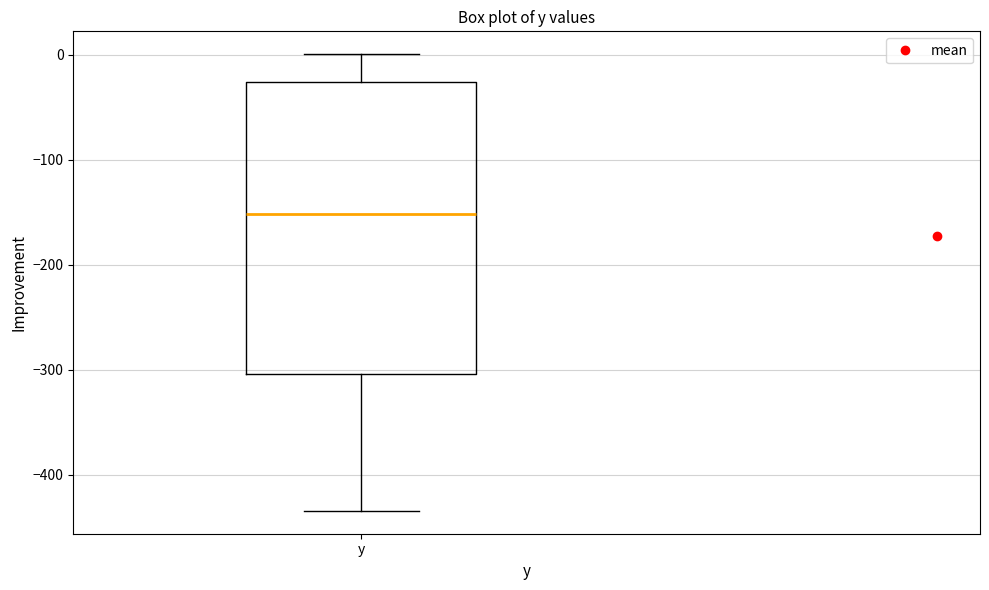

Transcribe this box plot: give where the median line is, the range the box spans, and where the two whiskers end, as read against the y-axis. The values are not printed on the chart, so give them approximately, as read against the axis.

median -150, box -300 to -30, whiskers -430 to 0